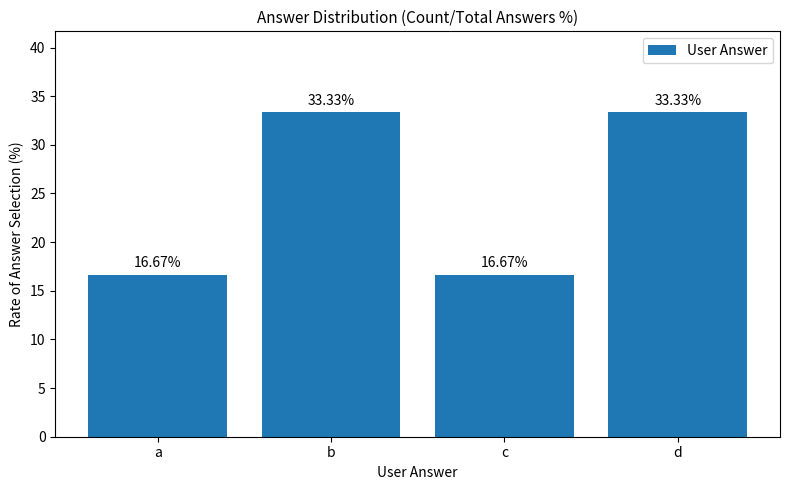

How many values are below 33?

2